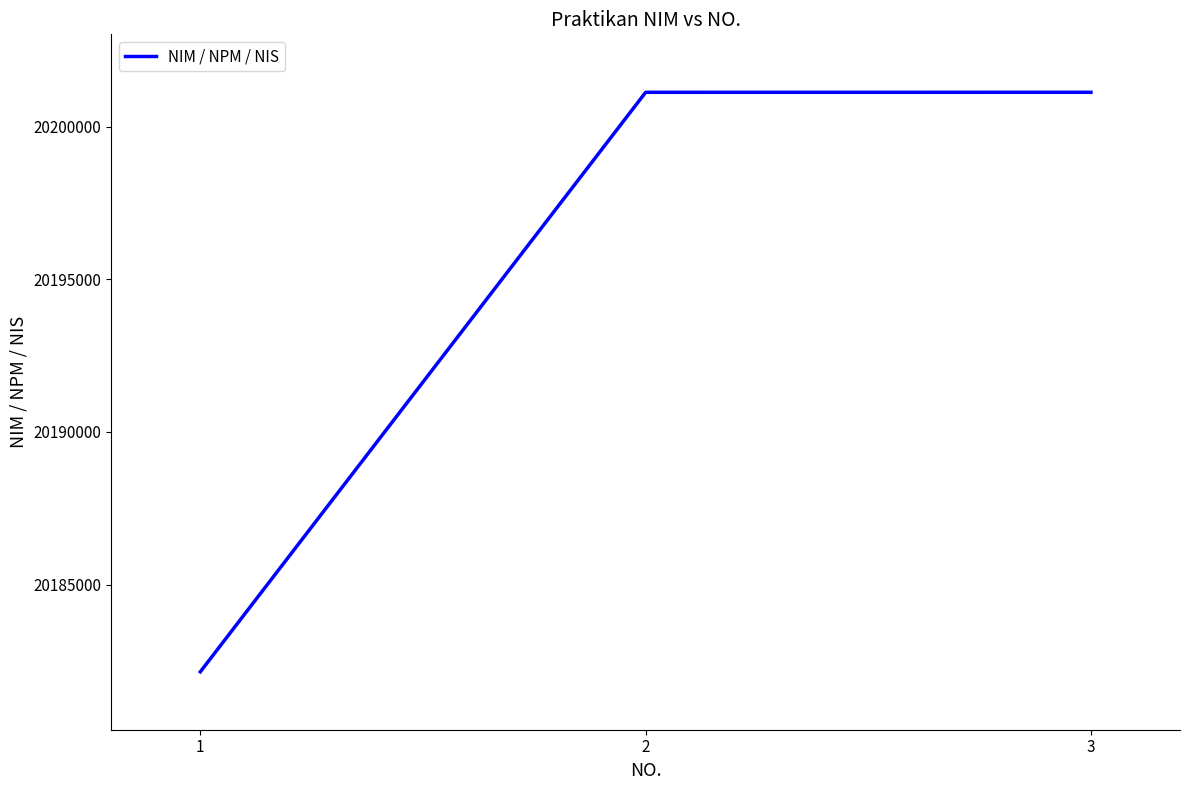

What is the sum of all values?

60584391